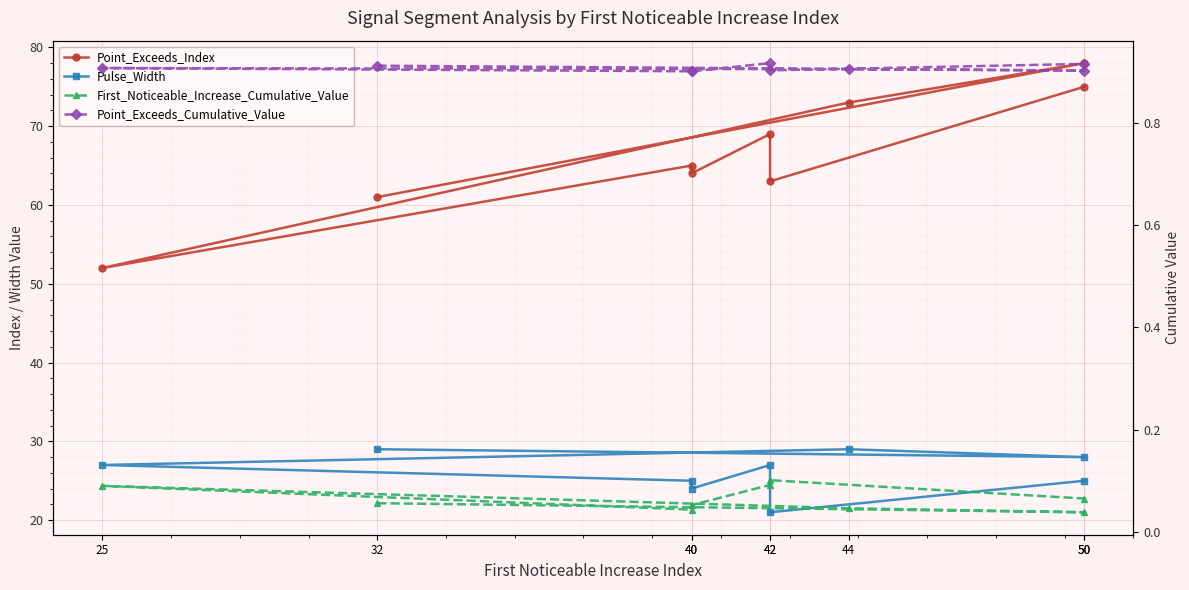

What is the label of the 4th point from the left?

25